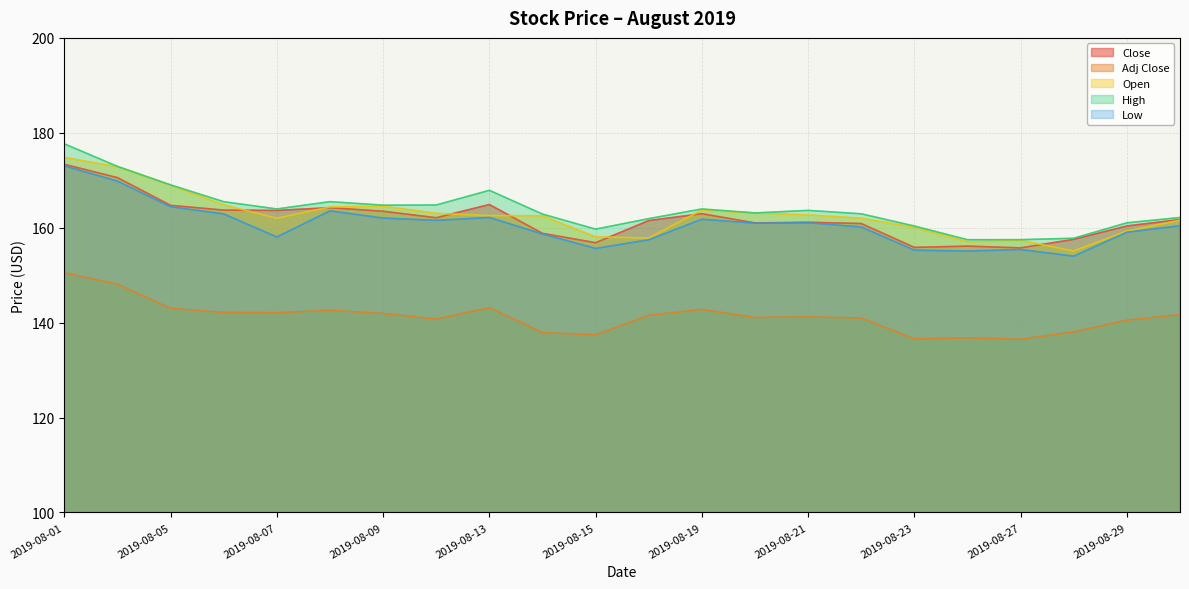

Rank the series at 2019-08-16 from highest to lowest value.

High, Close, Open, Low, Adj Close